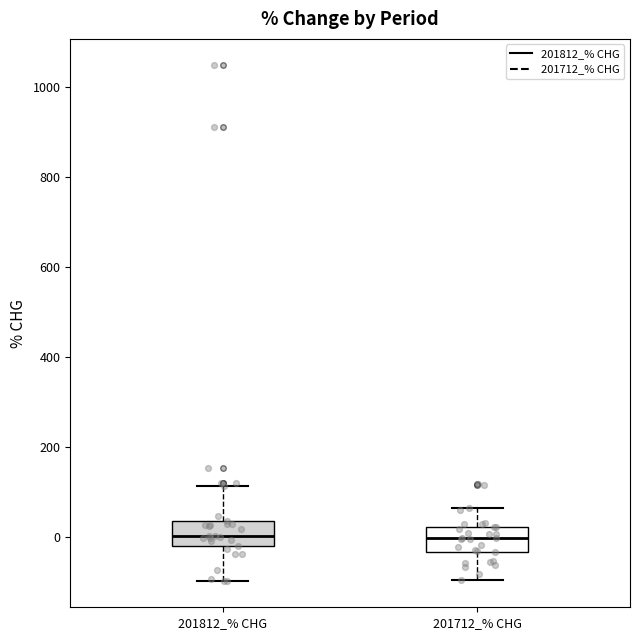

Reading left to right, transcribe this box plot: for each box, give where its median line is, the range the box spans, and where its two whiskers end, as read against the y-axis. The values are not printed on the chart, so give them approximately, as read against the axis.

201812_% CHG: median 0, box -20 to 40, whiskers -100 to 120
201712_% CHG: median 0, box -40 to 20, whiskers -100 to 60